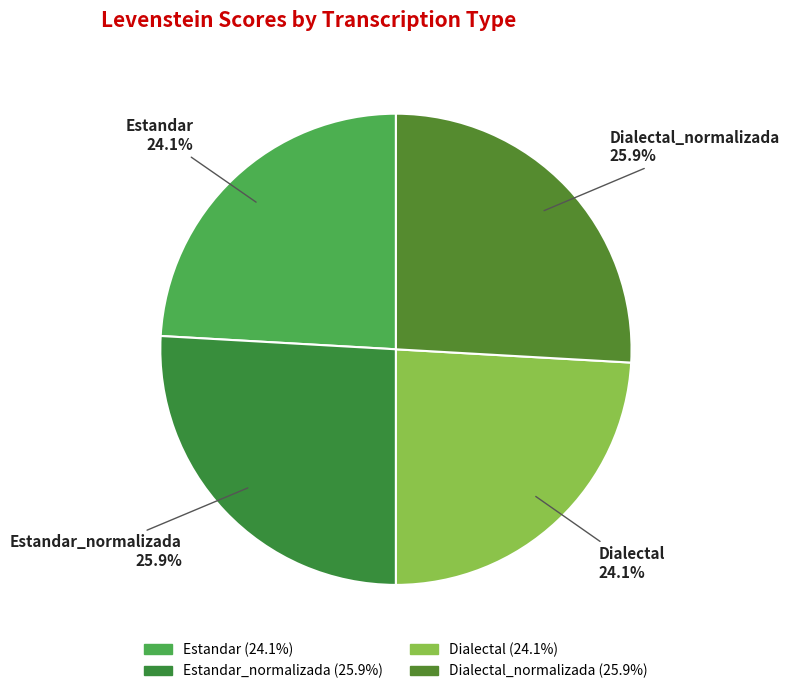

To the nearest percent, what is the difference between the largest and smallest slice percentages?

2%